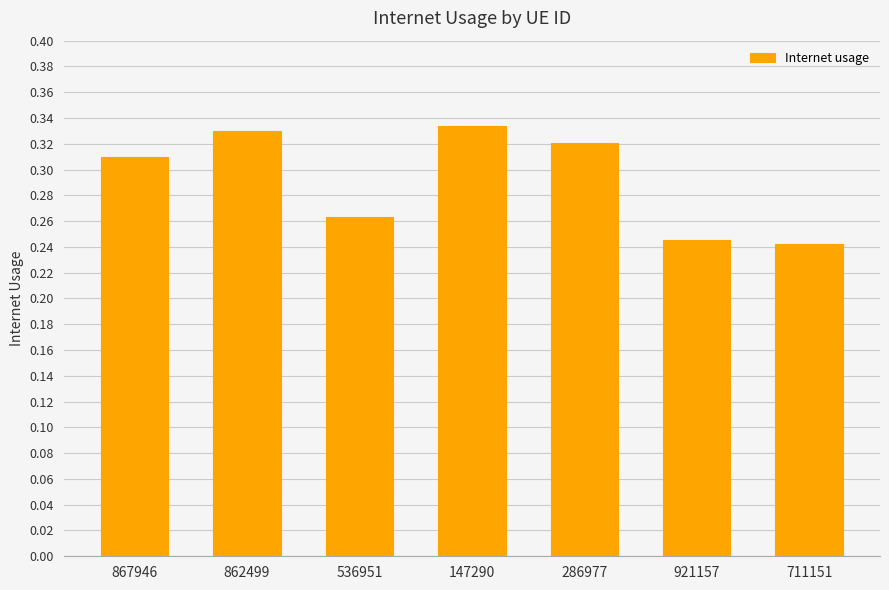

The value at 867946 is 0.2. True or false?

False